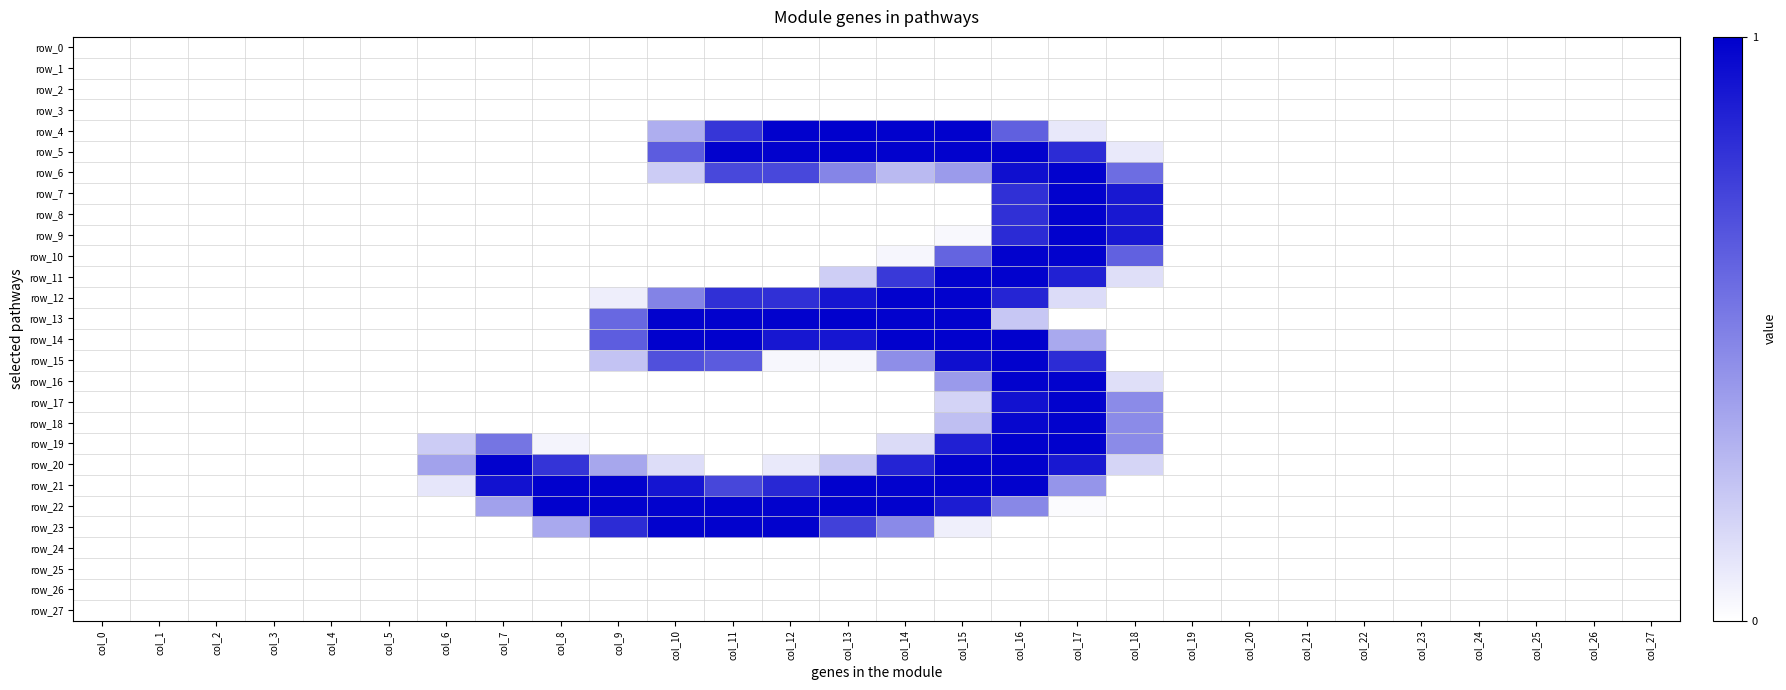

Reading right to left, what are all the values shown in this chart?

row_0: col_27=0.0	col_26=0.0	col_25=0.0	col_24=0.0	col_23=0.0	col_22=0.0	col_21=0.0	col_20=0.0	col_19=0.0	col_18=0.0	col_17=0.0	col_16=0.0	col_15=0.0	col_14=0.0	col_13=0.0	col_12=0.0	col_11=0.0	col_10=0.0	col_9=0.0	col_8=0.0	col_7=0.0	col_6=0.0	col_5=0.0	col_4=0.0	col_3=0.0	col_2=0.0	col_1=0.0	col_0=0.0
row_1: col_27=0.0	col_26=0.0	col_25=0.0	col_24=0.0	col_23=0.0	col_22=0.0	col_21=0.0	col_20=0.0	col_19=0.0	col_18=0.0	col_17=0.0	col_16=0.0	col_15=0.0	col_14=0.0	col_13=0.0	col_12=0.0	col_11=0.0	col_10=0.0	col_9=0.0	col_8=0.0	col_7=0.0	col_6=0.0	col_5=0.0	col_4=0.0	col_3=0.0	col_2=0.0	col_1=0.0	col_0=0.0
row_2: col_27=0.0	col_26=0.0	col_25=0.0	col_24=0.0	col_23=0.0	col_22=0.0	col_21=0.0	col_20=0.0	col_19=0.0	col_18=0.0	col_17=0.0	col_16=0.0	col_15=0.0	col_14=0.0	col_13=0.0	col_12=0.0	col_11=0.0	col_10=0.0	col_9=0.0	col_8=0.0	col_7=0.0	col_6=0.0	col_5=0.0	col_4=0.0	col_3=0.0	col_2=0.0	col_1=0.0	col_0=0.0
row_3: col_27=0.0	col_26=0.0	col_25=0.0	col_24=0.0	col_23=0.0	col_22=0.0	col_21=0.0	col_20=0.0	col_19=0.0	col_18=0.0	col_17=0.0	col_16=0.0	col_15=0.0	col_14=0.0	col_13=0.0	col_12=0.0	col_11=0.0	col_10=0.0	col_9=0.0	col_8=0.0	col_7=0.0	col_6=0.0	col_5=0.0	col_4=0.0	col_3=0.0	col_2=0.0	col_1=0.0	col_0=0.0
row_4: col_27=0.0	col_26=0.0	col_25=0.0	col_24=0.0	col_23=0.0	col_22=0.0	col_21=0.0	col_20=0.0	col_19=0.0	col_18=0.0	col_17=0.1	col_16=0.6	col_15=1.0	col_14=1.0	col_13=1.0	col_12=1.0	col_11=0.8	col_10=0.3	col_9=0.0	col_8=0.0	col_7=0.0	col_6=0.0	col_5=0.0	col_4=0.0	col_3=0.0	col_2=0.0	col_1=0.0	col_0=0.0
row_5: col_27=0.0	col_26=0.0	col_25=0.0	col_24=0.0	col_23=0.0	col_22=0.0	col_21=0.0	col_20=0.0	col_19=0.0	col_18=0.1	col_17=0.8	col_16=1.0	col_15=1.0	col_14=1.0	col_13=1.0	col_12=1.0	col_11=1.0	col_10=0.6	col_9=0.0	col_8=0.0	col_7=0.0	col_6=0.0	col_5=0.0	col_4=0.0	col_3=0.0	col_2=0.0	col_1=0.0	col_0=0.0
row_6: col_27=0.0	col_26=0.0	col_25=0.0	col_24=0.0	col_23=0.0	col_22=0.0	col_21=0.0	col_20=0.0	col_19=0.0	col_18=0.6	col_17=1.0	col_16=0.9	col_15=0.4	col_14=0.3	col_13=0.5	col_12=0.7	col_11=0.7	col_10=0.2	col_9=0.0	col_8=0.0	col_7=0.0	col_6=0.0	col_5=0.0	col_4=0.0	col_3=0.0	col_2=0.0	col_1=0.0	col_0=0.0
row_7: col_27=0.0	col_26=0.0	col_25=0.0	col_24=0.0	col_23=0.0	col_22=0.0	col_21=0.0	col_20=0.0	col_19=0.0	col_18=0.9	col_17=1.0	col_16=0.8	col_15=0.0	col_14=0.0	col_13=0.0	col_12=0.0	col_11=0.0	col_10=0.0	col_9=0.0	col_8=0.0	col_7=0.0	col_6=0.0	col_5=0.0	col_4=0.0	col_3=0.0	col_2=0.0	col_1=0.0	col_0=0.0
row_8: col_27=0.0	col_26=0.0	col_25=0.0	col_24=0.0	col_23=0.0	col_22=0.0	col_21=0.0	col_20=0.0	col_19=0.0	col_18=0.9	col_17=1.0	col_16=0.8	col_15=0.0	col_14=0.0	col_13=0.0	col_12=0.0	col_11=0.0	col_10=0.0	col_9=0.0	col_8=0.0	col_7=0.0	col_6=0.0	col_5=0.0	col_4=0.0	col_3=0.0	col_2=0.0	col_1=0.0	col_0=0.0
row_9: col_27=0.0	col_26=0.0	col_25=0.0	col_24=0.0	col_23=0.0	col_22=0.0	col_21=0.0	col_20=0.0	col_19=0.0	col_18=0.9	col_17=1.0	col_16=0.8	col_15=0.0	col_14=0.0	col_13=0.0	col_12=0.0	col_11=0.0	col_10=0.0	col_9=0.0	col_8=0.0	col_7=0.0	col_6=0.0	col_5=0.0	col_4=0.0	col_3=0.0	col_2=0.0	col_1=0.0	col_0=0.0
row_10: col_27=0.0	col_26=0.0	col_25=0.0	col_24=0.0	col_23=0.0	col_22=0.0	col_21=0.0	col_20=0.0	col_19=0.0	col_18=0.6	col_17=1.0	col_16=1.0	col_15=0.6	col_14=0.0	col_13=0.0	col_12=0.0	col_11=0.0	col_10=0.0	col_9=0.0	col_8=0.0	col_7=0.0	col_6=0.0	col_5=0.0	col_4=0.0	col_3=0.0	col_2=0.0	col_1=0.0	col_0=0.0
row_11: col_27=0.0	col_26=0.0	col_25=0.0	col_24=0.0	col_23=0.0	col_22=0.0	col_21=0.0	col_20=0.0	col_19=0.0	col_18=0.1	col_17=0.9	col_16=1.0	col_15=1.0	col_14=0.8	col_13=0.2	col_12=0.0	col_11=0.0	col_10=0.0	col_9=0.0	col_8=0.0	col_7=0.0	col_6=0.0	col_5=0.0	col_4=0.0	col_3=0.0	col_2=0.0	col_1=0.0	col_0=0.0
row_12: col_27=0.0	col_26=0.0	col_25=0.0	col_24=0.0	col_23=0.0	col_22=0.0	col_21=0.0	col_20=0.0	col_19=0.0	col_18=0.0	col_17=0.1	col_16=0.9	col_15=1.0	col_14=1.0	col_13=0.9	col_12=0.8	col_11=0.8	col_10=0.5	col_9=0.1	col_8=0.0	col_7=0.0	col_6=0.0	col_5=0.0	col_4=0.0	col_3=0.0	col_2=0.0	col_1=0.0	col_0=0.0
row_13: col_27=0.0	col_26=0.0	col_25=0.0	col_24=0.0	col_23=0.0	col_22=0.0	col_21=0.0	col_20=0.0	col_19=0.0	col_18=0.0	col_17=0.0	col_16=0.2	col_15=1.0	col_14=1.0	col_13=1.0	col_12=1.0	col_11=1.0	col_10=1.0	col_9=0.6	col_8=0.0	col_7=0.0	col_6=0.0	col_5=0.0	col_4=0.0	col_3=0.0	col_2=0.0	col_1=0.0	col_0=0.0
row_14: col_27=0.0	col_26=0.0	col_25=0.0	col_24=0.0	col_23=0.0	col_22=0.0	col_21=0.0	col_20=0.0	col_19=0.0	col_18=0.0	col_17=0.3	col_16=1.0	col_15=1.0	col_14=1.0	col_13=0.9	col_12=0.9	col_11=1.0	col_10=1.0	col_9=0.6	col_8=0.0	col_7=0.0	col_6=0.0	col_5=0.0	col_4=0.0	col_3=0.0	col_2=0.0	col_1=0.0	col_0=0.0
row_15: col_27=0.0	col_26=0.0	col_25=0.0	col_24=0.0	col_23=0.0	col_22=0.0	col_21=0.0	col_20=0.0	col_19=0.0	col_18=0.0	col_17=0.8	col_16=1.0	col_15=0.9	col_14=0.4	col_13=0.0	col_12=0.0	col_11=0.6	col_10=0.7	col_9=0.2	col_8=0.0	col_7=0.0	col_6=0.0	col_5=0.0	col_4=0.0	col_3=0.0	col_2=0.0	col_1=0.0	col_0=0.0
row_16: col_27=0.0	col_26=0.0	col_25=0.0	col_24=0.0	col_23=0.0	col_22=0.0	col_21=0.0	col_20=0.0	col_19=0.0	col_18=0.1	col_17=1.0	col_16=1.0	col_15=0.4	col_14=0.0	col_13=0.0	col_12=0.0	col_11=0.0	col_10=0.0	col_9=0.0	col_8=0.0	col_7=0.0	col_6=0.0	col_5=0.0	col_4=0.0	col_3=0.0	col_2=0.0	col_1=0.0	col_0=0.0
row_17: col_27=0.0	col_26=0.0	col_25=0.0	col_24=0.0	col_23=0.0	col_22=0.0	col_21=0.0	col_20=0.0	col_19=0.0	col_18=0.5	col_17=1.0	col_16=0.9	col_15=0.2	col_14=0.0	col_13=0.0	col_12=0.0	col_11=0.0	col_10=0.0	col_9=0.0	col_8=0.0	col_7=0.0	col_6=0.0	col_5=0.0	col_4=0.0	col_3=0.0	col_2=0.0	col_1=0.0	col_0=0.0
row_18: col_27=0.0	col_26=0.0	col_25=0.0	col_24=0.0	col_23=0.0	col_22=0.0	col_21=0.0	col_20=0.0	col_19=0.0	col_18=0.5	col_17=1.0	col_16=1.0	col_15=0.3	col_14=0.0	col_13=0.0	col_12=0.0	col_11=0.0	col_10=0.0	col_9=0.0	col_8=0.0	col_7=0.0	col_6=0.0	col_5=0.0	col_4=0.0	col_3=0.0	col_2=0.0	col_1=0.0	col_0=0.0
row_19: col_27=0.0	col_26=0.0	col_25=0.0	col_24=0.0	col_23=0.0	col_22=0.0	col_21=0.0	col_20=0.0	col_19=0.0	col_18=0.5	col_17=1.0	col_16=1.0	col_15=0.9	col_14=0.1	col_13=0.0	col_12=0.0	col_11=0.0	col_10=0.0	col_9=0.0	col_8=0.0	col_7=0.5	col_6=0.2	col_5=0.0	col_4=0.0	col_3=0.0	col_2=0.0	col_1=0.0	col_0=0.0
row_20: col_27=0.0	col_26=0.0	col_25=0.0	col_24=0.0	col_23=0.0	col_22=0.0	col_21=0.0	col_20=0.0	col_19=0.0	col_18=0.2	col_17=0.9	col_16=1.0	col_15=1.0	col_14=0.9	col_13=0.2	col_12=0.1	col_11=0.0	col_10=0.1	col_9=0.3	col_8=0.8	col_7=1.0	col_6=0.4	col_5=0.0	col_4=0.0	col_3=0.0	col_2=0.0	col_1=0.0	col_0=0.0
row_21: col_27=0.0	col_26=0.0	col_25=0.0	col_24=0.0	col_23=0.0	col_22=0.0	col_21=0.0	col_20=0.0	col_19=0.0	col_18=0.0	col_17=0.4	col_16=1.0	col_15=1.0	col_14=1.0	col_13=1.0	col_12=0.8	col_11=0.7	col_10=0.9	col_9=1.0	col_8=1.0	col_7=0.9	col_6=0.1	col_5=0.0	col_4=0.0	col_3=0.0	col_2=0.0	col_1=0.0	col_0=0.0
row_22: col_27=0.0	col_26=0.0	col_25=0.0	col_24=0.0	col_23=0.0	col_22=0.0	col_21=0.0	col_20=0.0	col_19=0.0	col_18=0.0	col_17=0.0	col_16=0.5	col_15=0.9	col_14=1.0	col_13=1.0	col_12=1.0	col_11=1.0	col_10=1.0	col_9=1.0	col_8=1.0	col_7=0.4	col_6=0.0	col_5=0.0	col_4=0.0	col_3=0.0	col_2=0.0	col_1=0.0	col_0=0.0
row_23: col_27=0.0	col_26=0.0	col_25=0.0	col_24=0.0	col_23=0.0	col_22=0.0	col_21=0.0	col_20=0.0	col_19=0.0	col_18=0.0	col_17=0.0	col_16=0.0	col_15=0.1	col_14=0.5	col_13=0.7	col_12=1.0	col_11=1.0	col_10=1.0	col_9=0.8	col_8=0.3	col_7=0.0	col_6=0.0	col_5=0.0	col_4=0.0	col_3=0.0	col_2=0.0	col_1=0.0	col_0=0.0
row_24: col_27=0.0	col_26=0.0	col_25=0.0	col_24=0.0	col_23=0.0	col_22=0.0	col_21=0.0	col_20=0.0	col_19=0.0	col_18=0.0	col_17=0.0	col_16=0.0	col_15=0.0	col_14=0.0	col_13=0.0	col_12=0.0	col_11=0.0	col_10=0.0	col_9=0.0	col_8=0.0	col_7=0.0	col_6=0.0	col_5=0.0	col_4=0.0	col_3=0.0	col_2=0.0	col_1=0.0	col_0=0.0
row_25: col_27=0.0	col_26=0.0	col_25=0.0	col_24=0.0	col_23=0.0	col_22=0.0	col_21=0.0	col_20=0.0	col_19=0.0	col_18=0.0	col_17=0.0	col_16=0.0	col_15=0.0	col_14=0.0	col_13=0.0	col_12=0.0	col_11=0.0	col_10=0.0	col_9=0.0	col_8=0.0	col_7=0.0	col_6=0.0	col_5=0.0	col_4=0.0	col_3=0.0	col_2=0.0	col_1=0.0	col_0=0.0
row_26: col_27=0.0	col_26=0.0	col_25=0.0	col_24=0.0	col_23=0.0	col_22=0.0	col_21=0.0	col_20=0.0	col_19=0.0	col_18=0.0	col_17=0.0	col_16=0.0	col_15=0.0	col_14=0.0	col_13=0.0	col_12=0.0	col_11=0.0	col_10=0.0	col_9=0.0	col_8=0.0	col_7=0.0	col_6=0.0	col_5=0.0	col_4=0.0	col_3=0.0	col_2=0.0	col_1=0.0	col_0=0.0
row_27: col_27=0.0	col_26=0.0	col_25=0.0	col_24=0.0	col_23=0.0	col_22=0.0	col_21=0.0	col_20=0.0	col_19=0.0	col_18=0.0	col_17=0.0	col_16=0.0	col_15=0.0	col_14=0.0	col_13=0.0	col_12=0.0	col_11=0.0	col_10=0.0	col_9=0.0	col_8=0.0	col_7=0.0	col_6=0.0	col_5=0.0	col_4=0.0	col_3=0.0	col_2=0.0	col_1=0.0	col_0=0.0